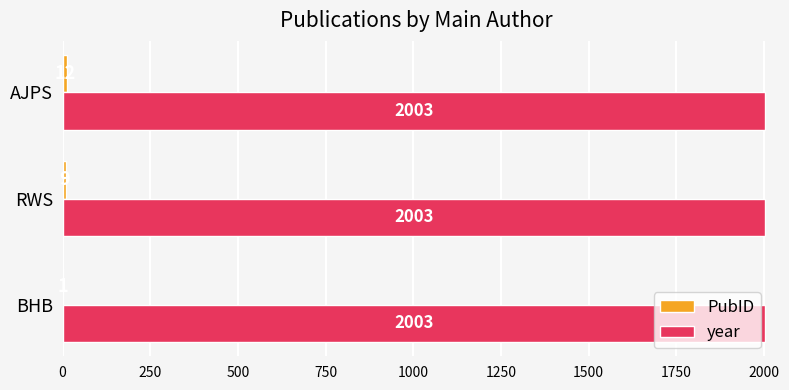

True or false: year has a value of 2003 at AJPS.

True